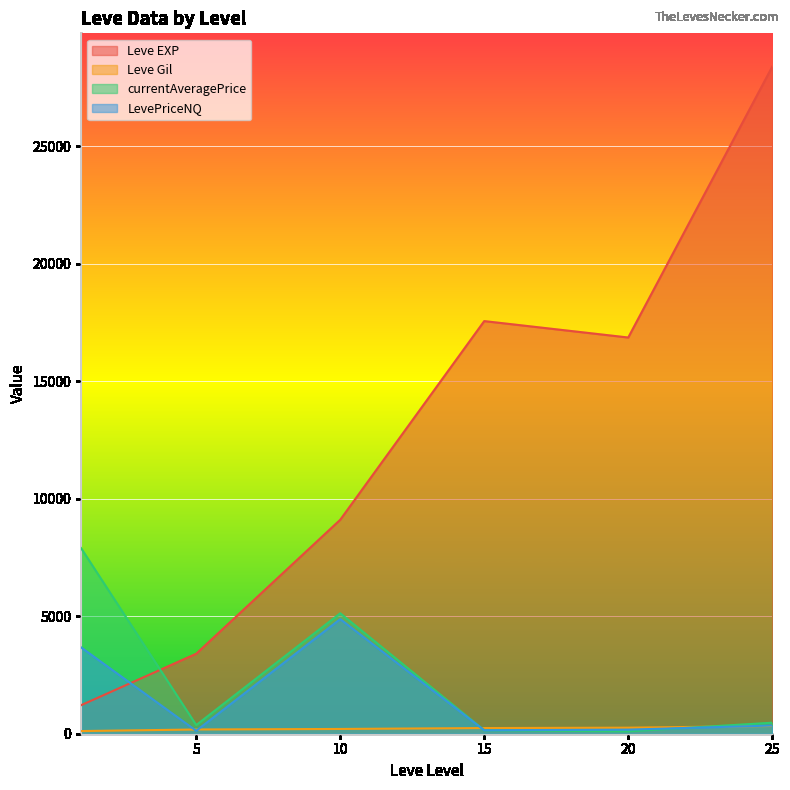

Where is currentAveragePrice nearest to the value 11500?

1